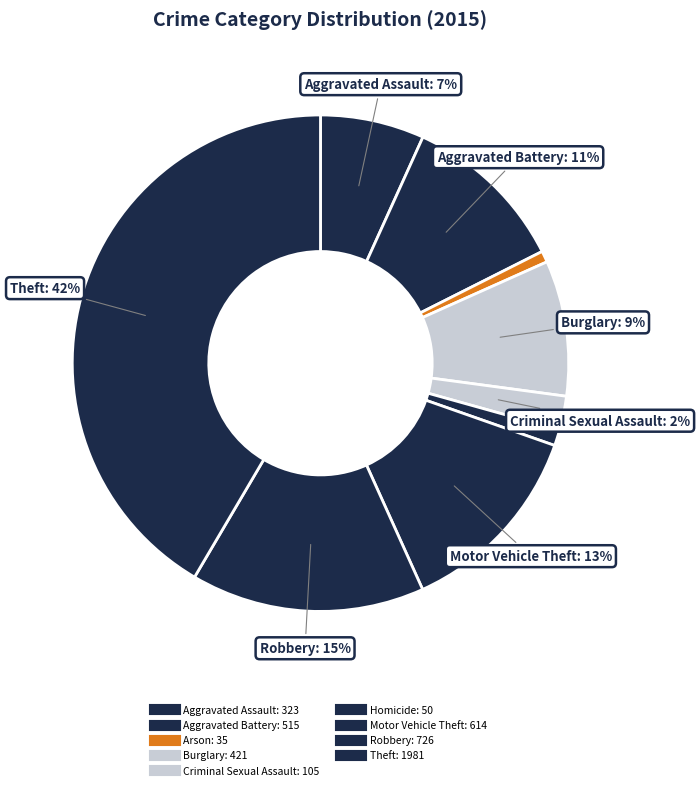

Is it true that Motor Vehicle Theft is 21% of the pie?

False